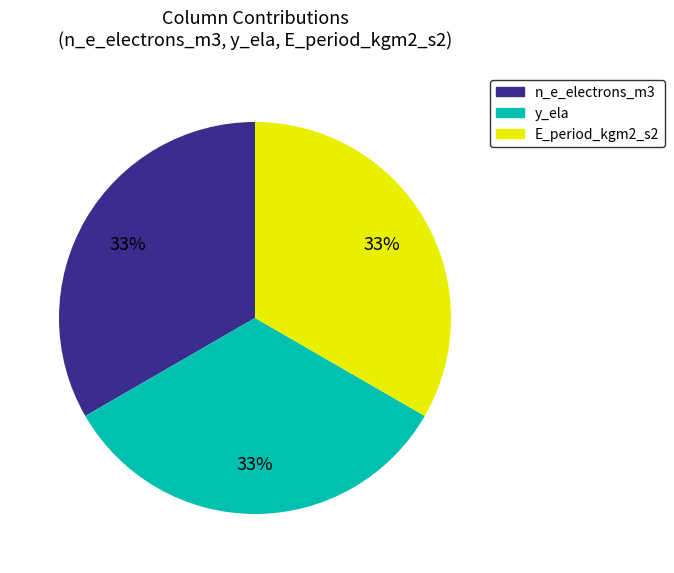

Does any single category account for the majority?

No